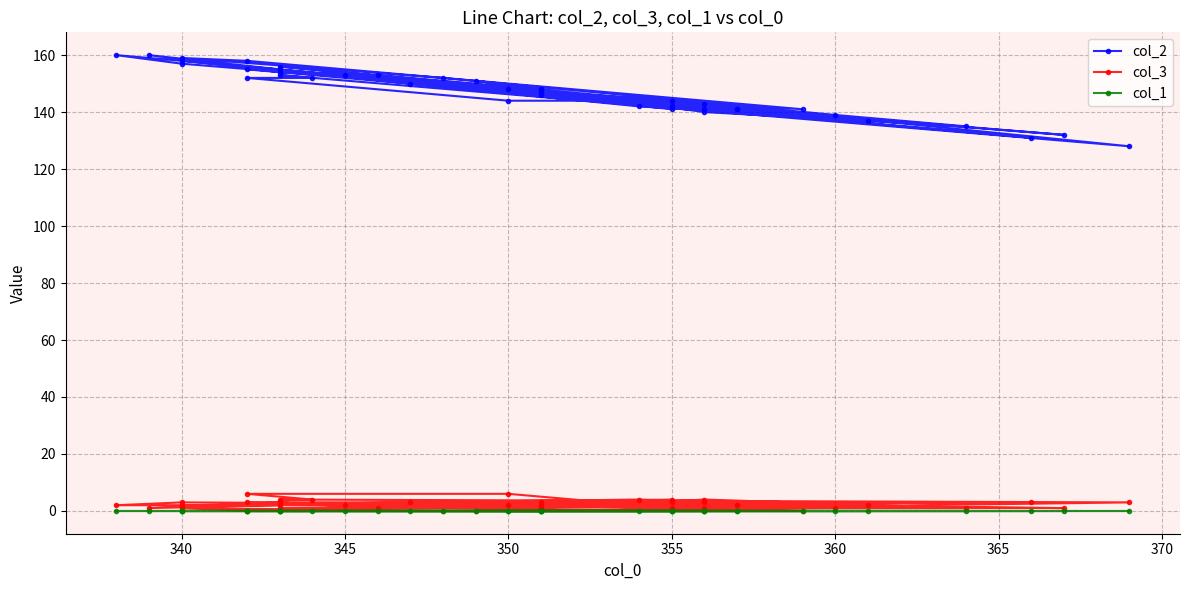

List the series in order of their peak value, highest first.

col_2, col_3, col_1